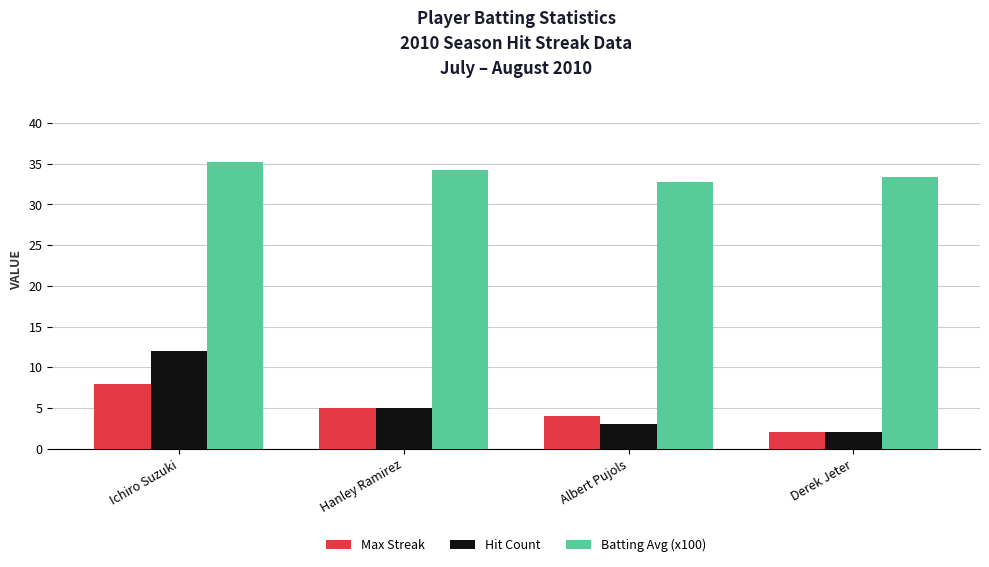

Are the bars grouped side by side (vs. stacked)?

Yes